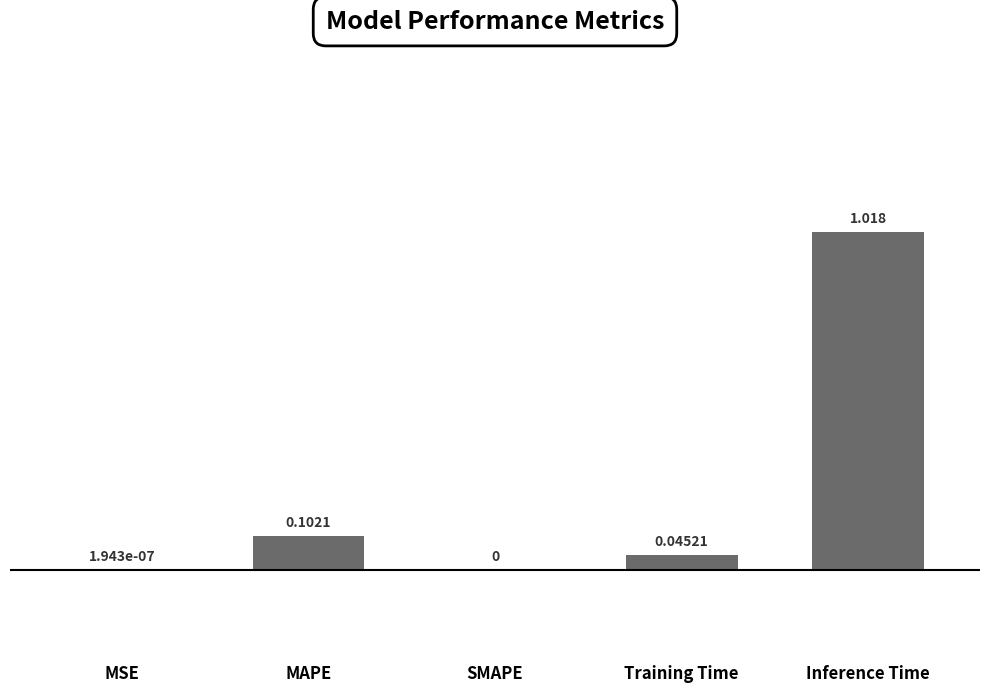

At which category does the chart reach its peak across all series?

Inference Time